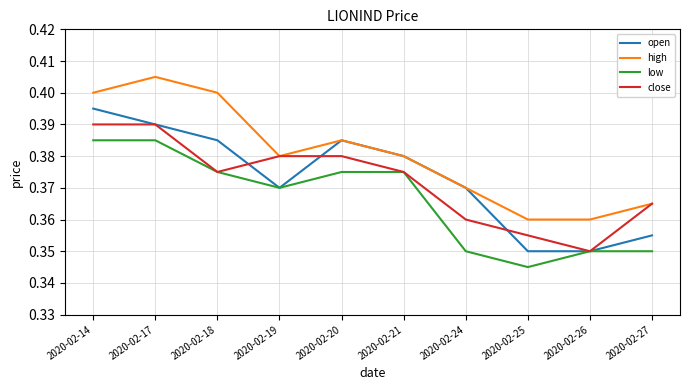

How many interior local valleys does the close series have?

2